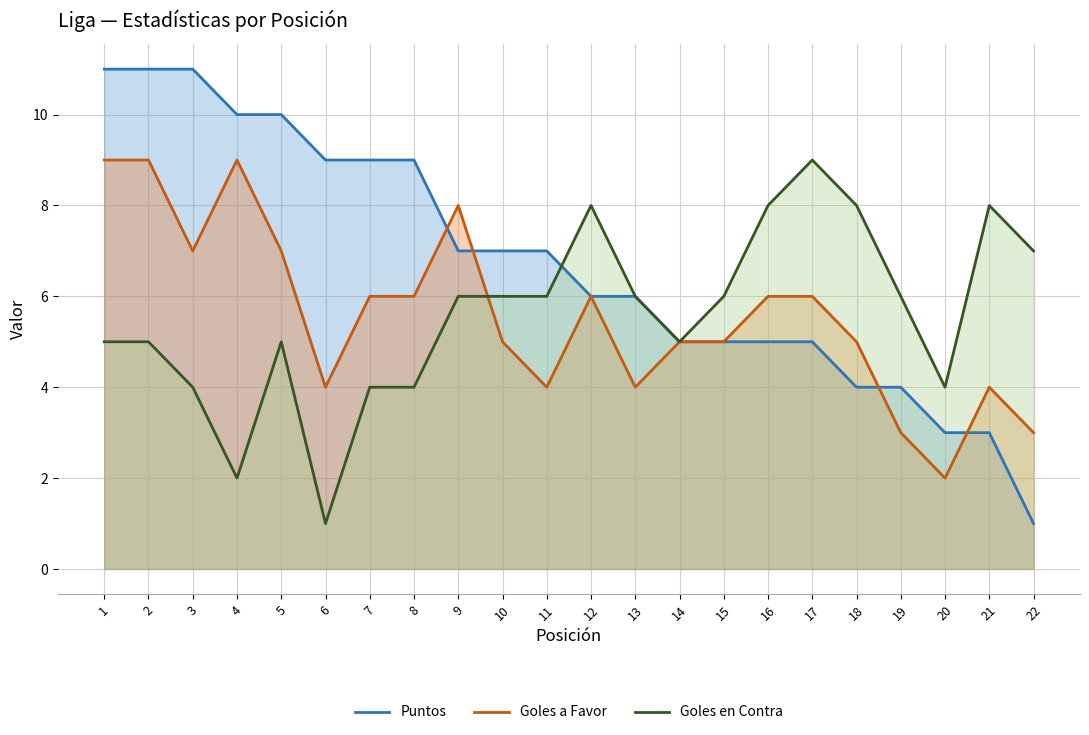

True or false: Goles a Favor and Puntos intersect in this chart.

True